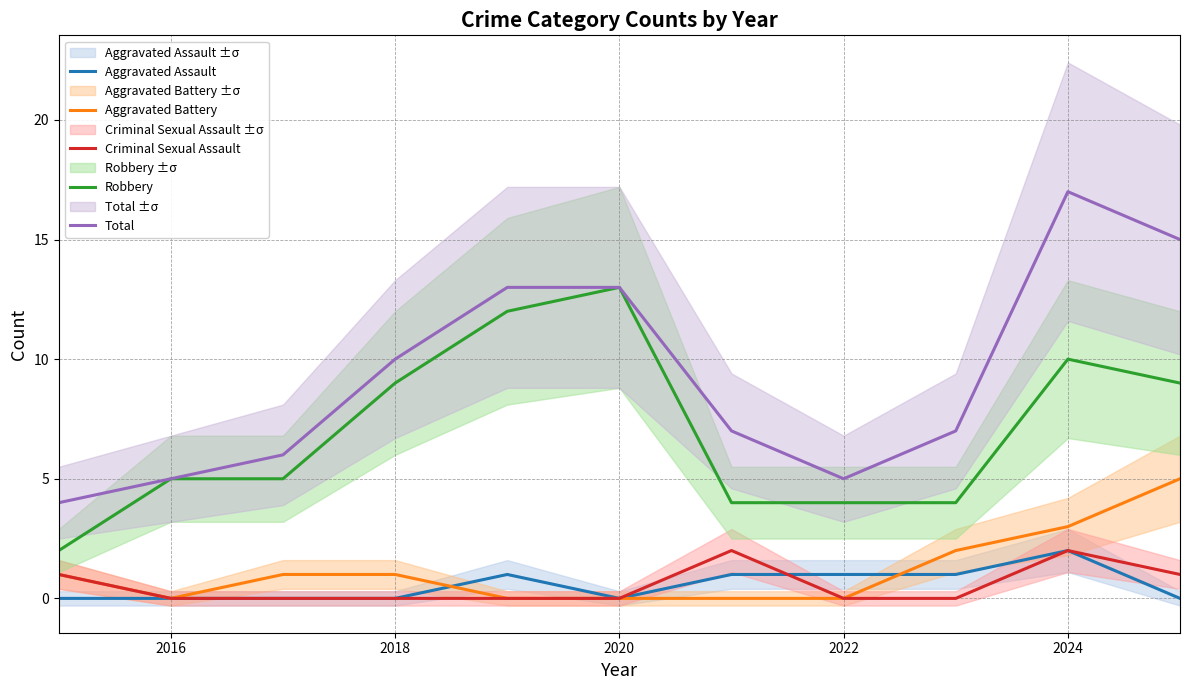

What is the label of the 10th point from the right?

2016